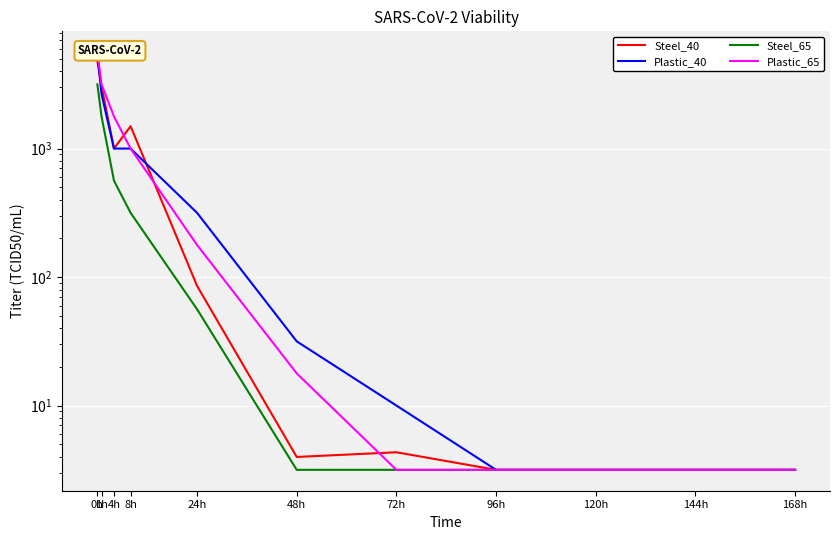

What is the highest value of the Plastic_40 series?

5441.5